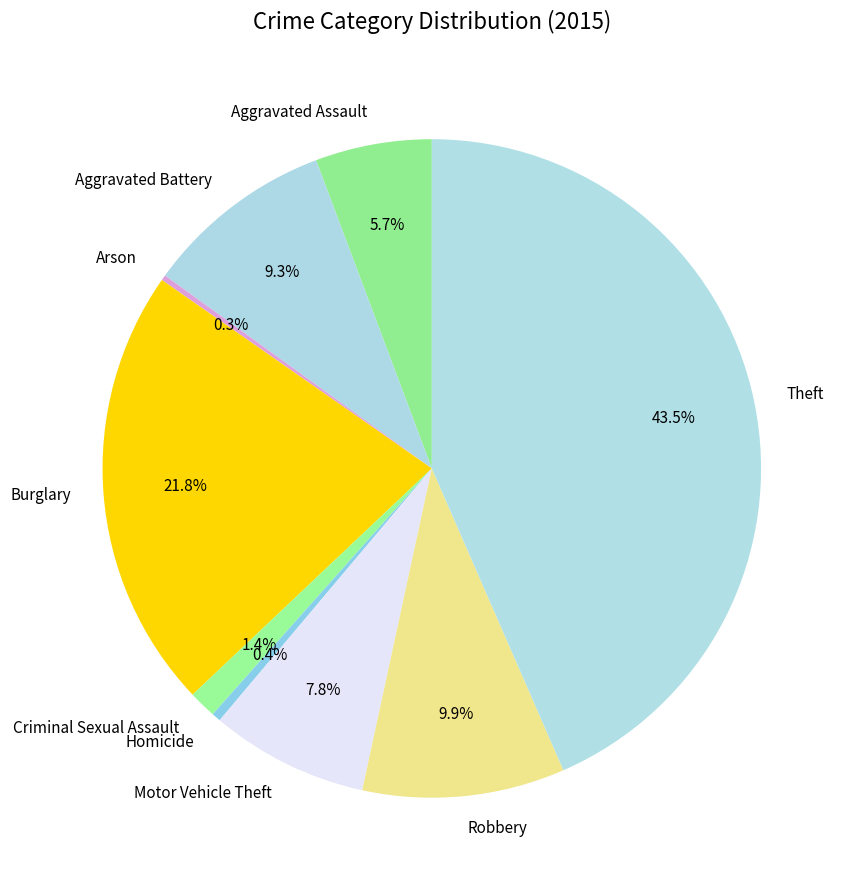

Which has a higher value, Theft or Burglary?

Theft